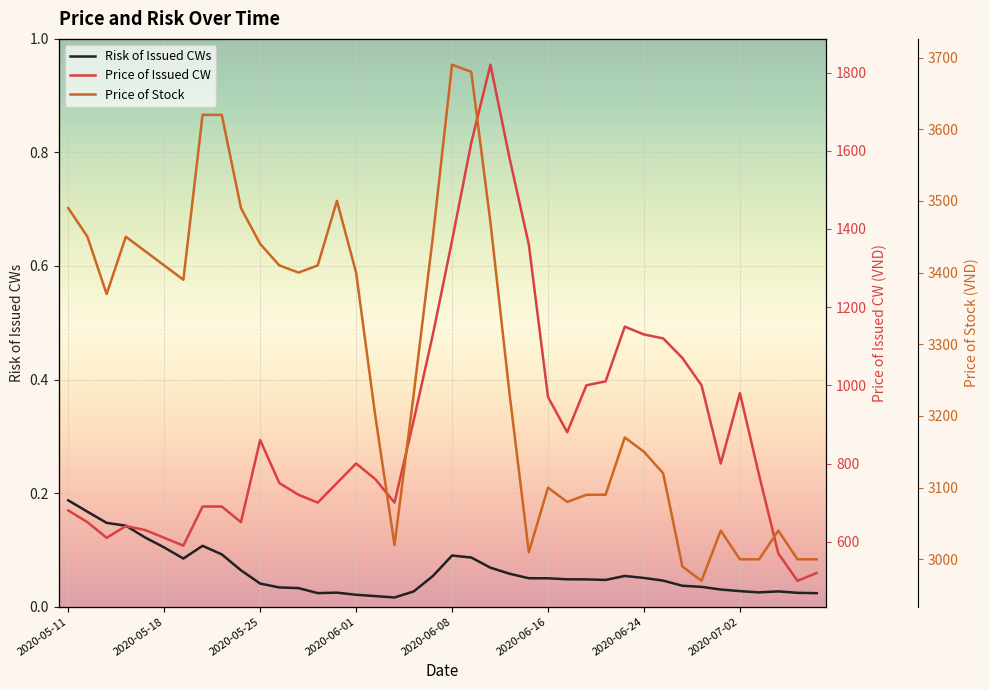

How many values in the Price of Stock series are below 3370?

20